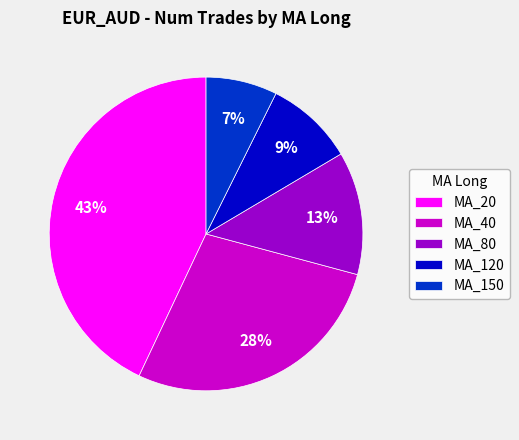

Does any single category account for the majority?

No